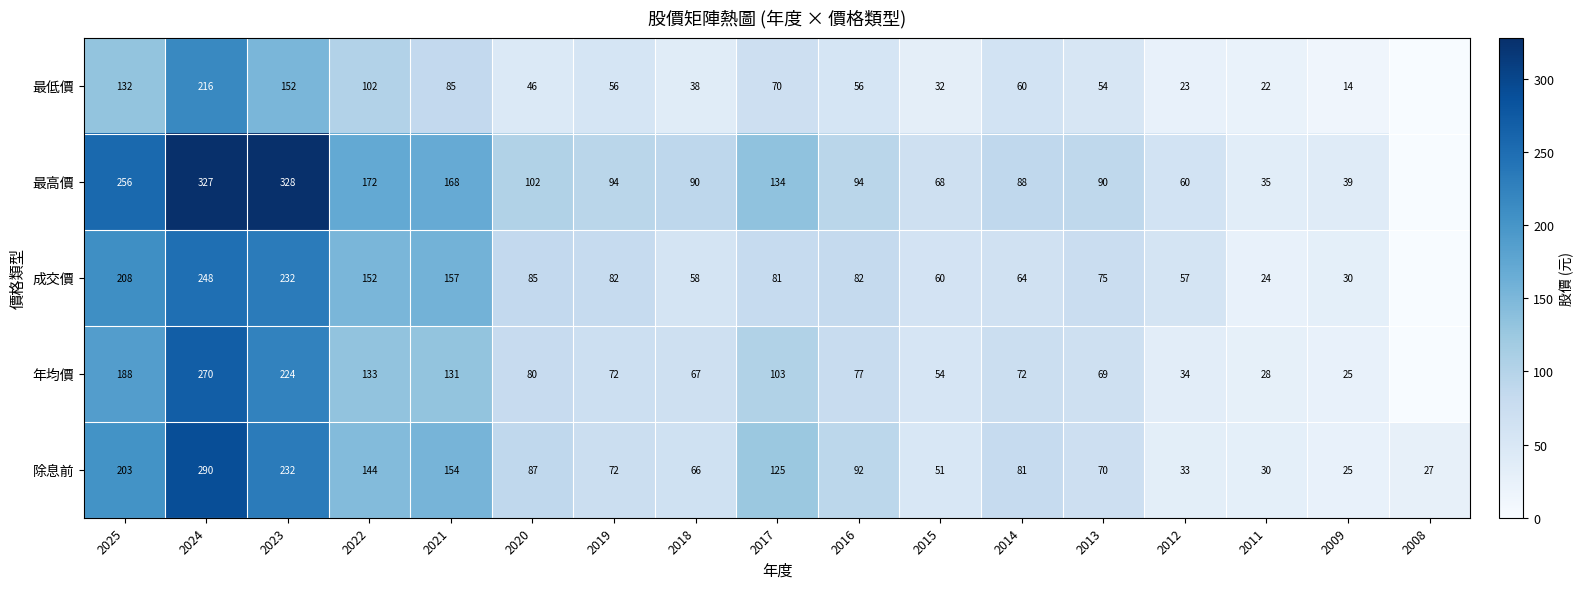

At 2022, list the series in order from largest to smallest.

最高價, 成交價, 除息前, 年均價, 最低價